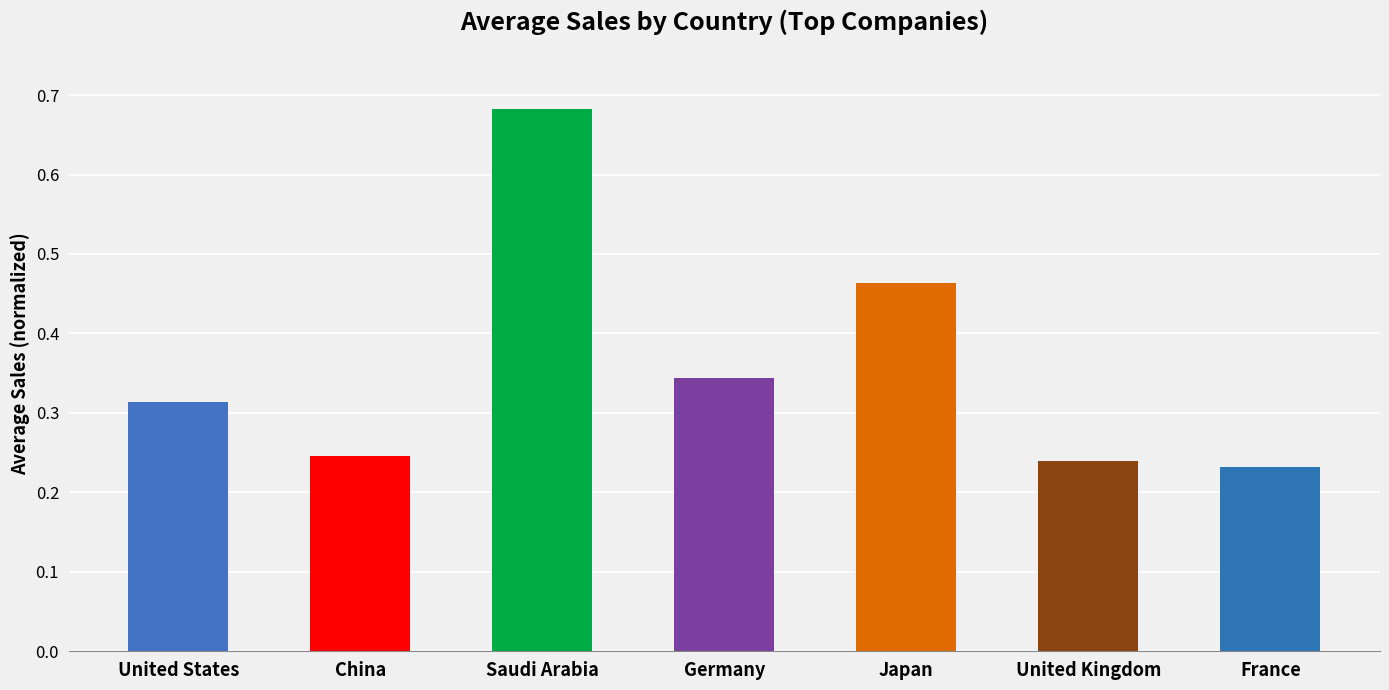

List the labels in order of value, largest first.

Saudi Arabia, Japan, Germany, United States, China, United Kingdom, France